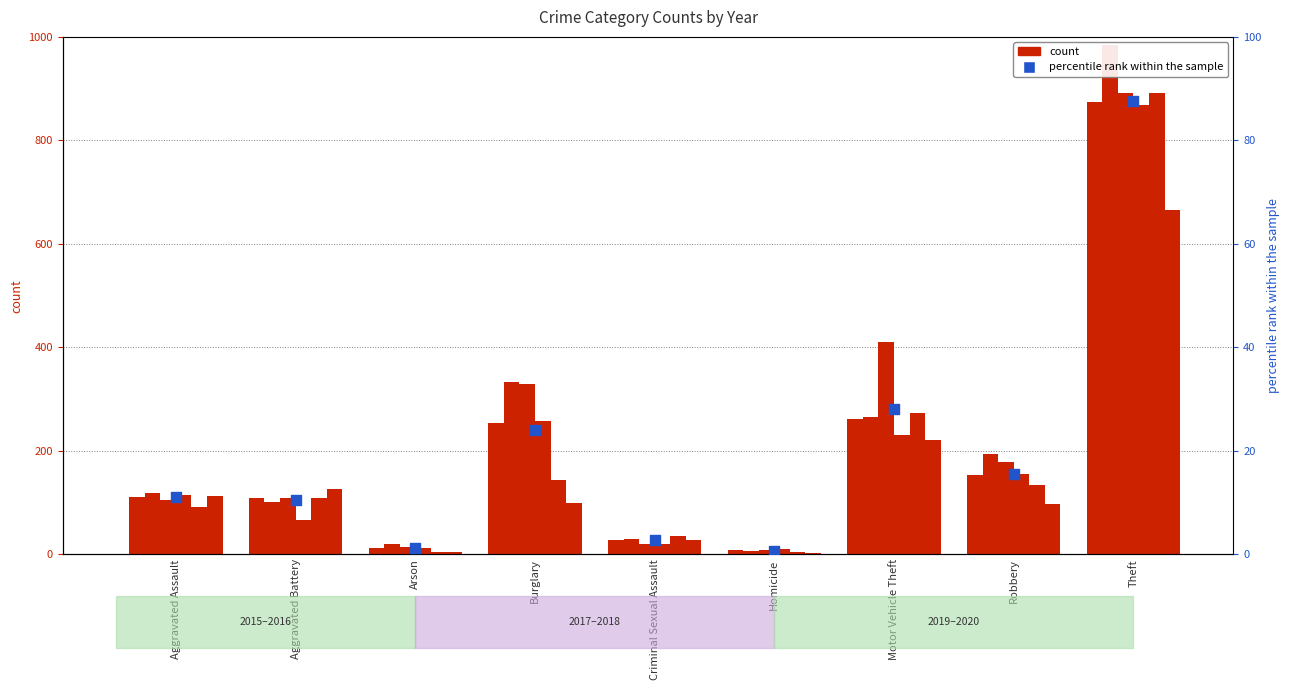

Which has a higher value, Homicide or Motor Vehicle Theft?

Motor Vehicle Theft